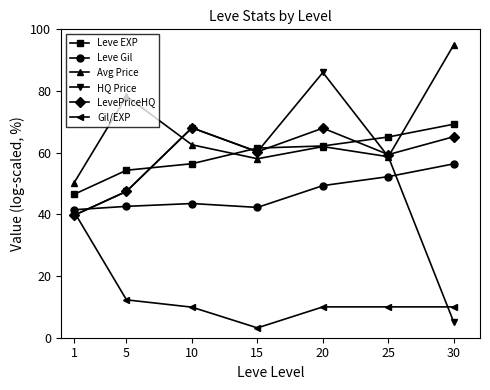

What is the difference between the second highest and second lowest values in the Leve EXP series?

10.8